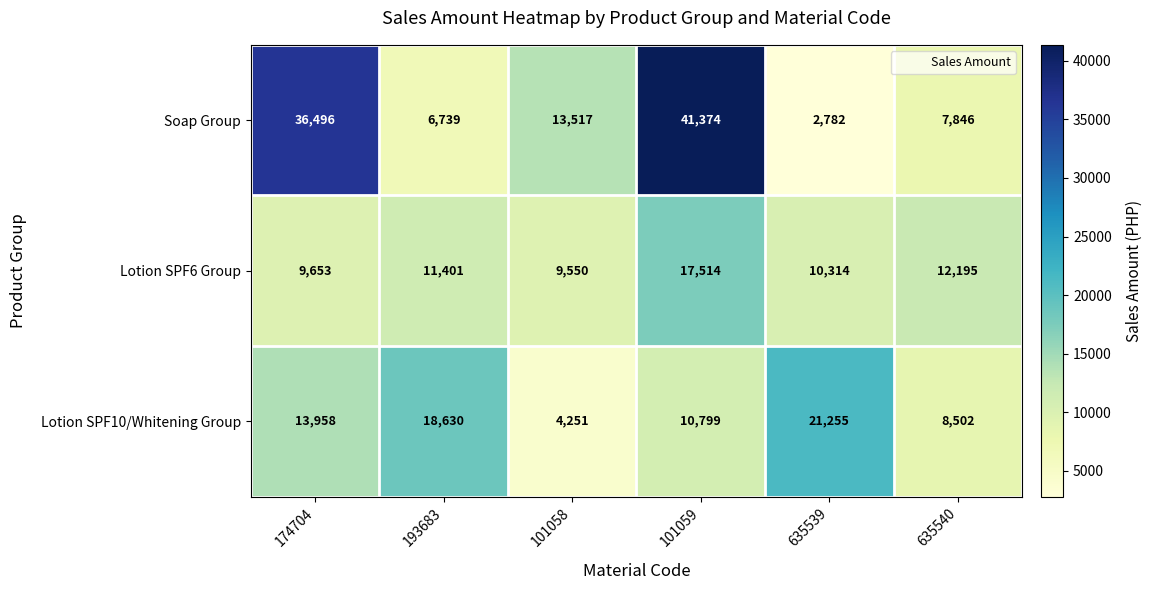

What is the maximum value shown in the chart?

41374